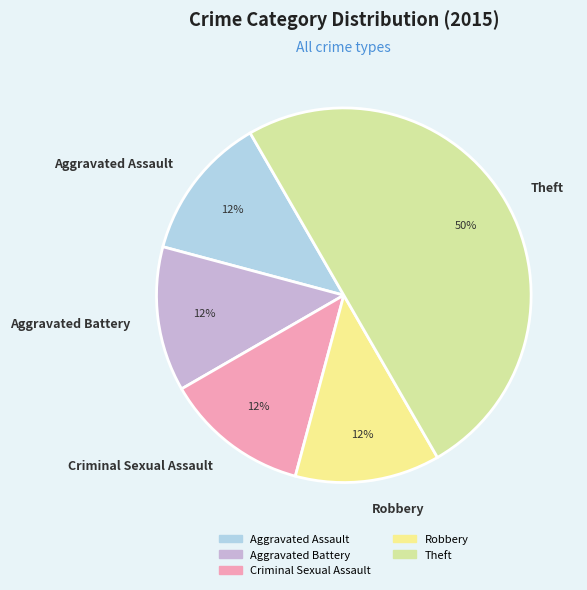

Is Aggravated Battery the majority of the pie?

No